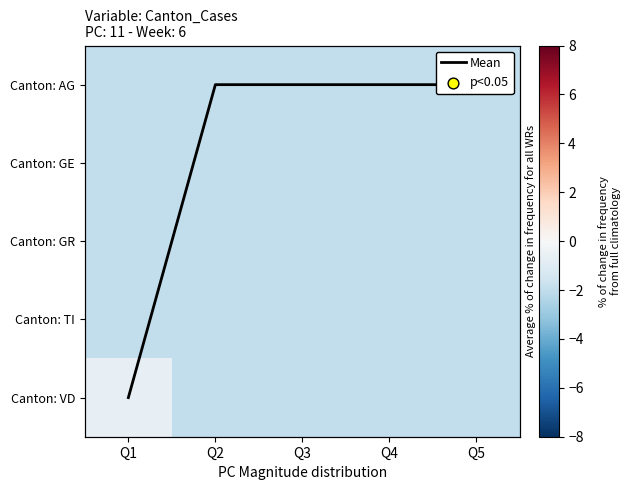

At which label is Mean closest to 1?

Q2